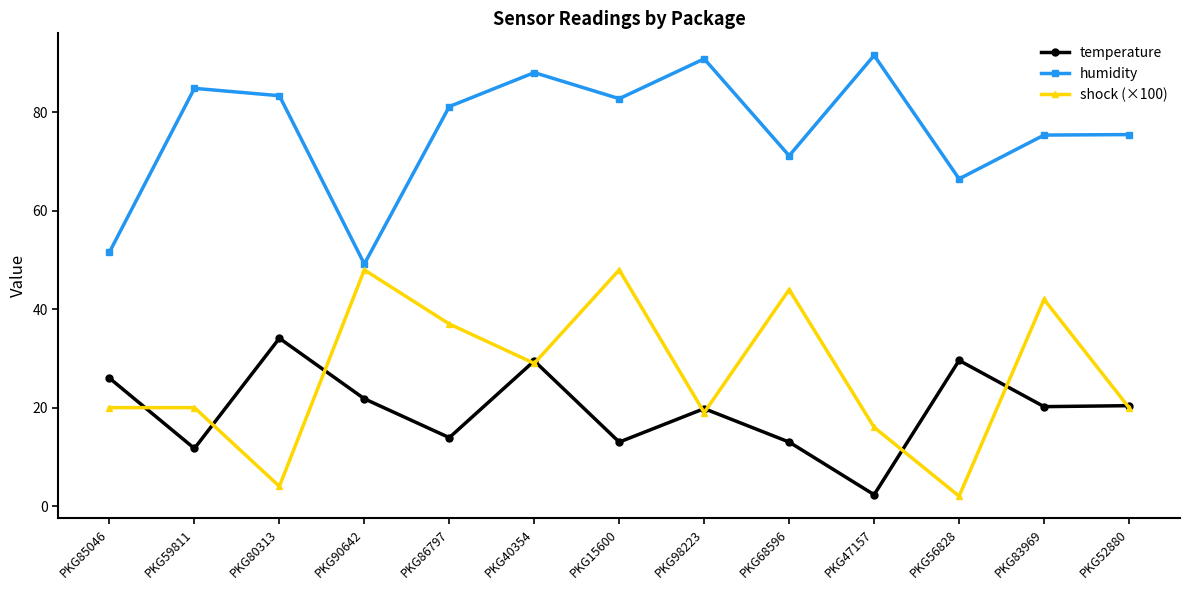

Which series has the largest total across all categories?

humidity